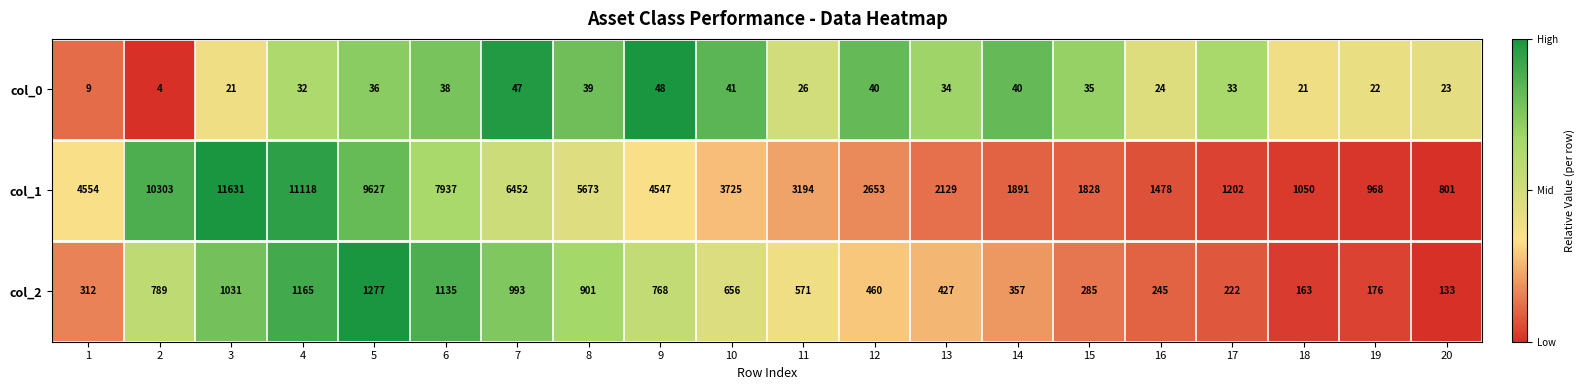

Which label corresponds to the smallest value in the chart?

2